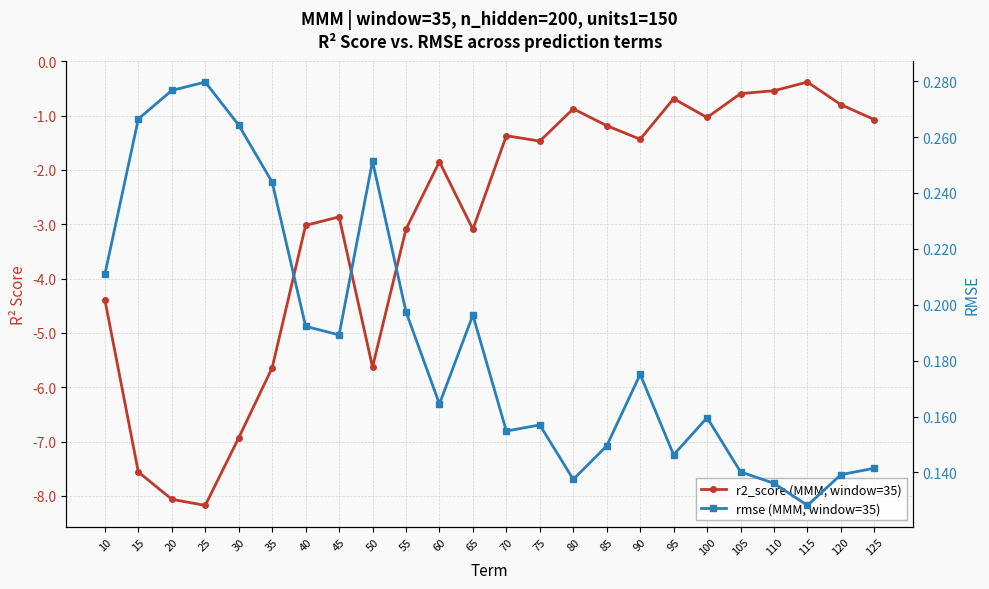

List the labels in order of r2_score (MMM, window=35) value, largest first.

115, 110, 105, 95, 120, 80, 100, 125, 85, 70, 90, 75, 60, 45, 40, 55, 65, 10, 50, 35, 30, 15, 20, 25